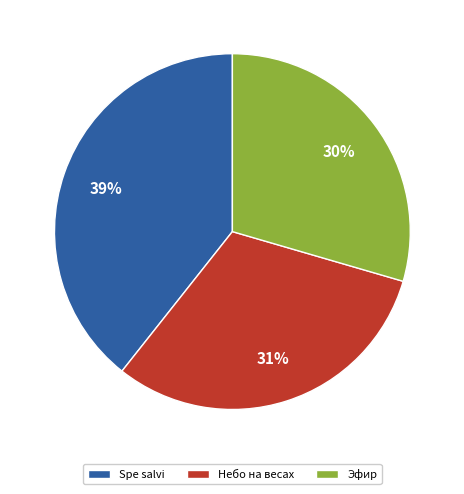

Does Небо на весах represent more than half of the total?

No